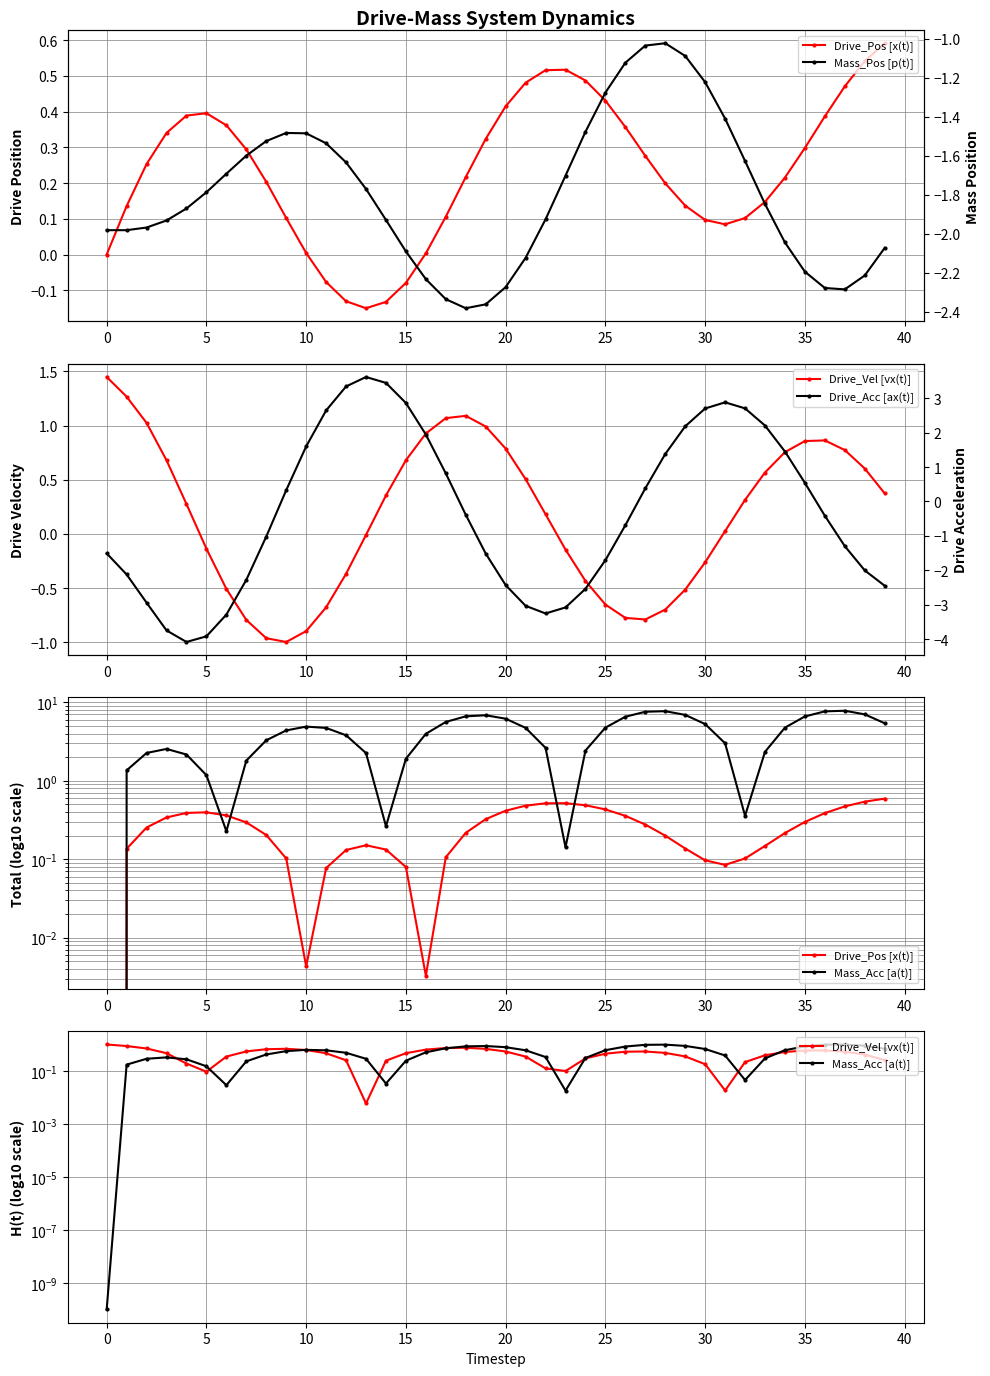

Is this an area chart (filled region under the line)?

No